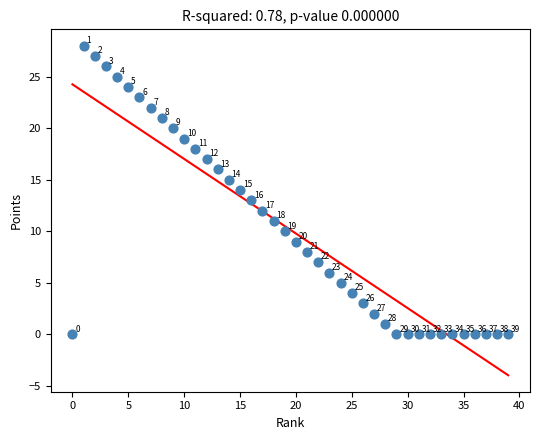

What Y value in the scatter plot is closest to 14?

14